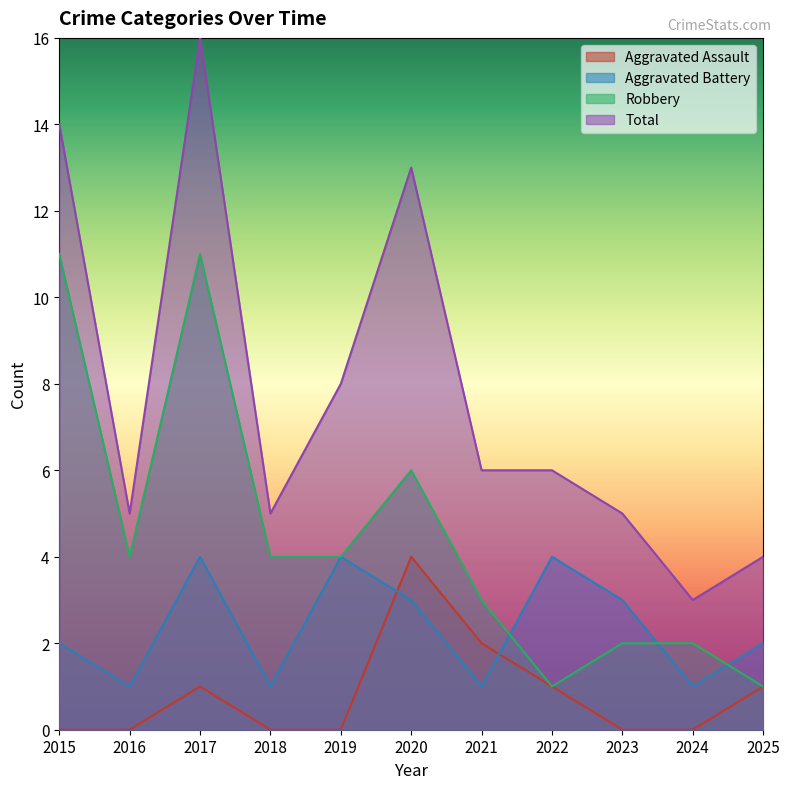

Reading left to right, extract all data points from this chart.

Aggravated Assault: 0	0	1	0	0	4	2	1	0	0	1
Aggravated Battery: 2	1	4	1	4	3	1	4	3	1	2
Robbery: 11	4	11	4	4	6	3	1	2	2	1
Total: 14	5	16	5	8	13	6	6	5	3	4